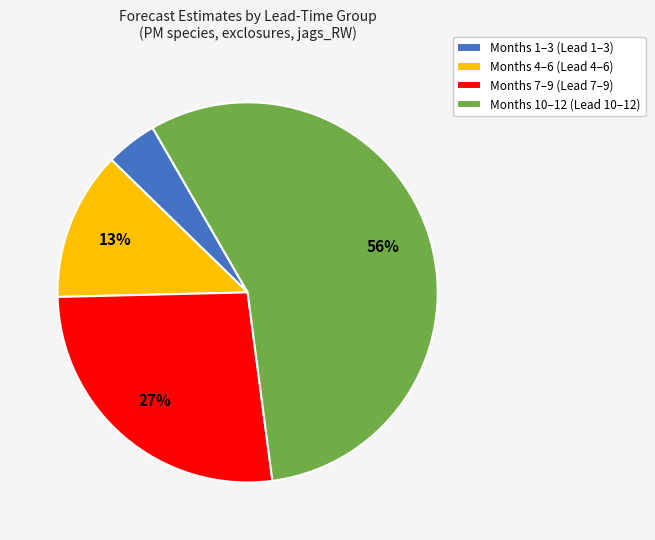

What percentage is the Months 10–12 (Lead 10–12) slice, to the nearest percent?

56%